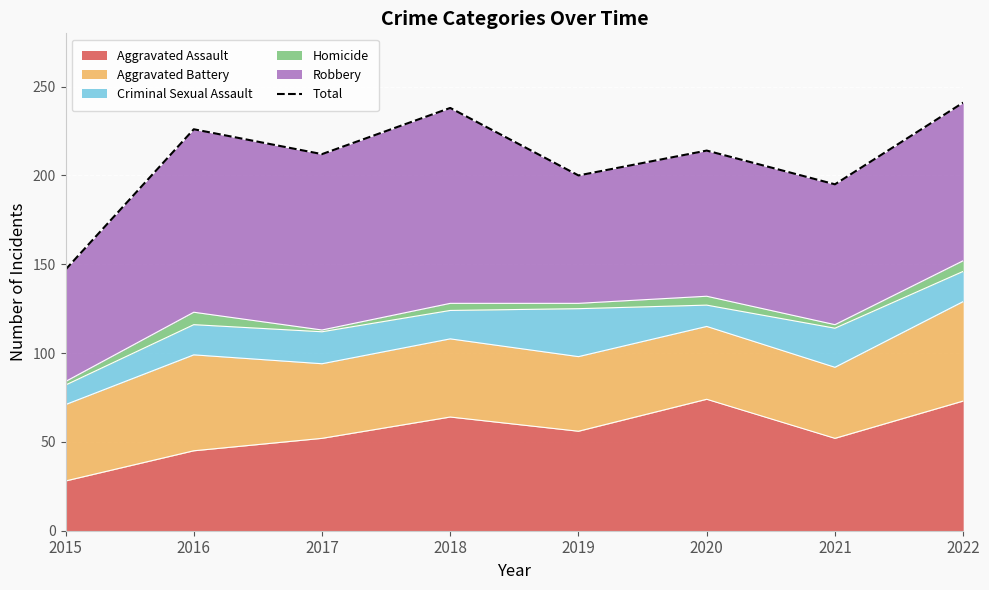

At which category does the chart reach its peak across all series?

2022